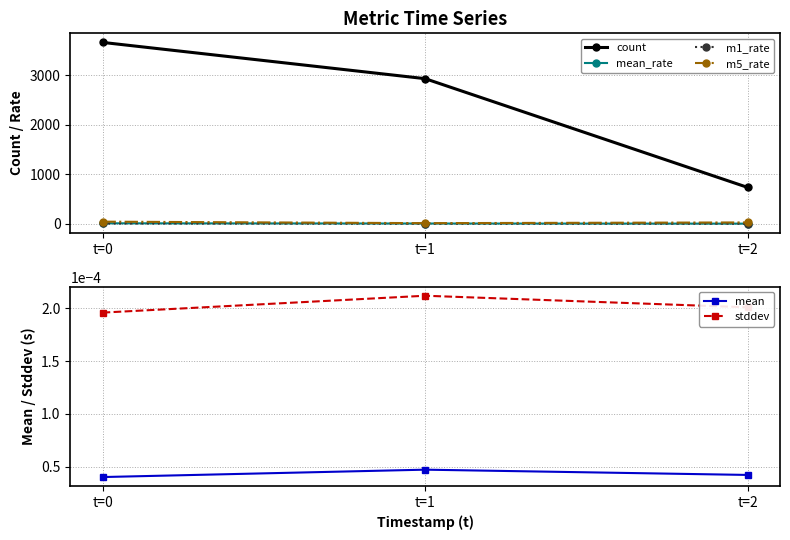

At which label does mean reach its peak?

t=1